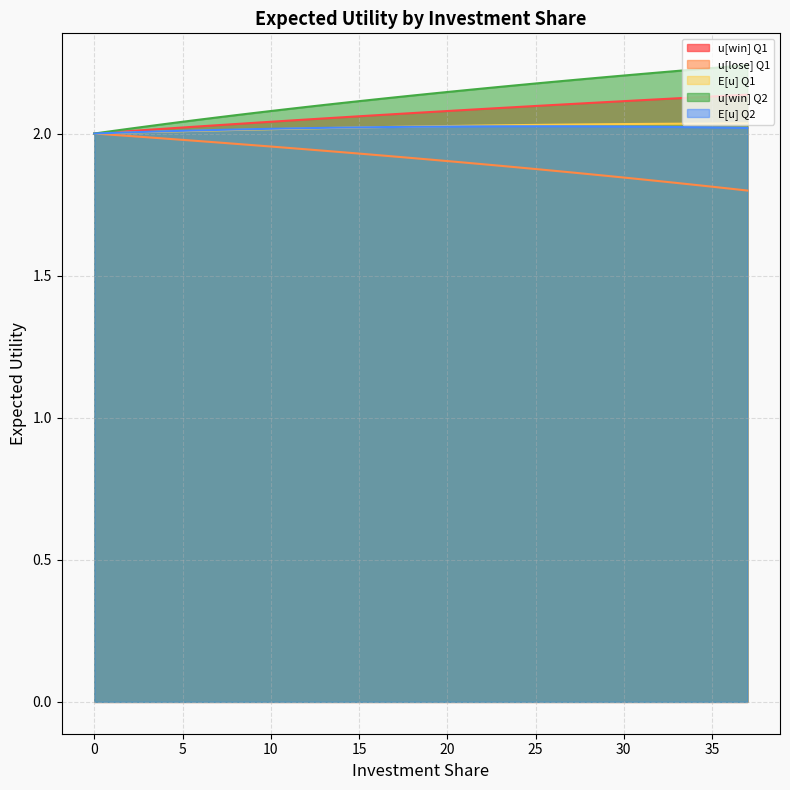

How many lines are shown in the chart?

5